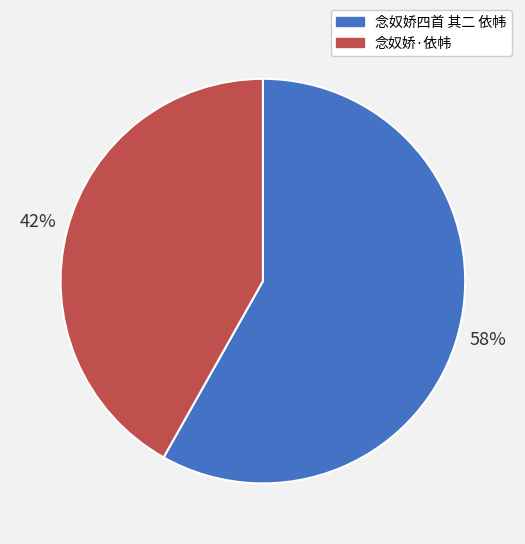

Approximately how many times larger is the value at 念奴娇·依帏 compared to 念奴娇四首 其二 依帏?

0.7